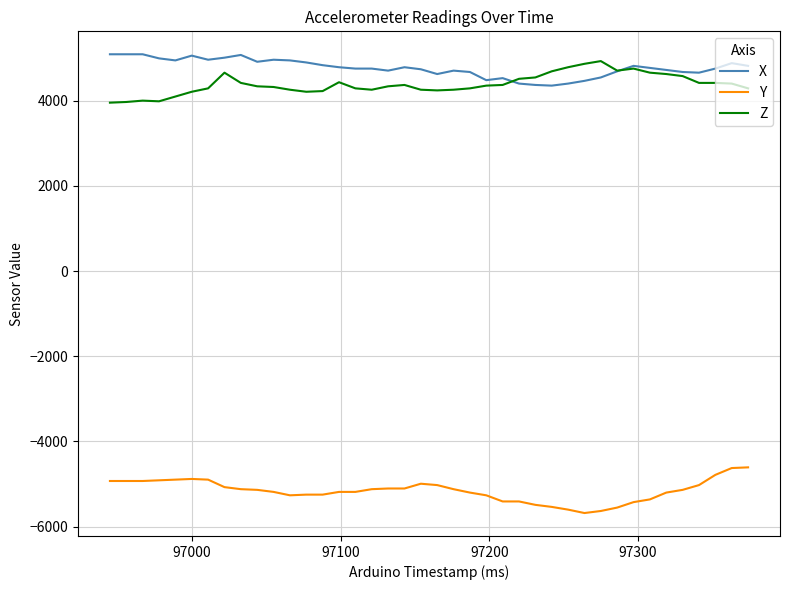

What is the highest value of the X series?

5088